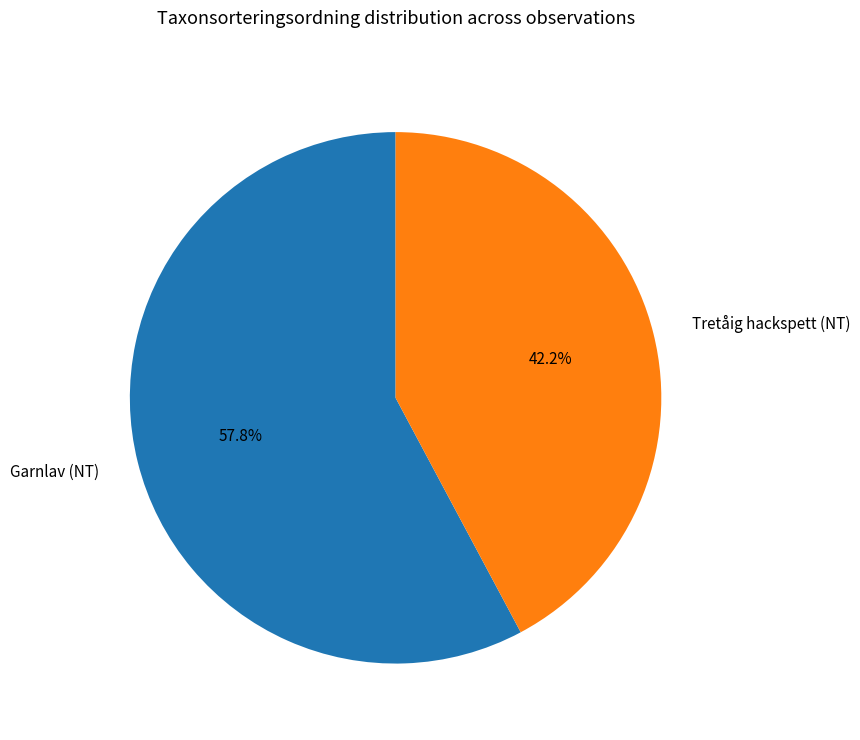

Between Tretåig hackspett (NT) and Garnlav (NT), which is larger?

Garnlav (NT)